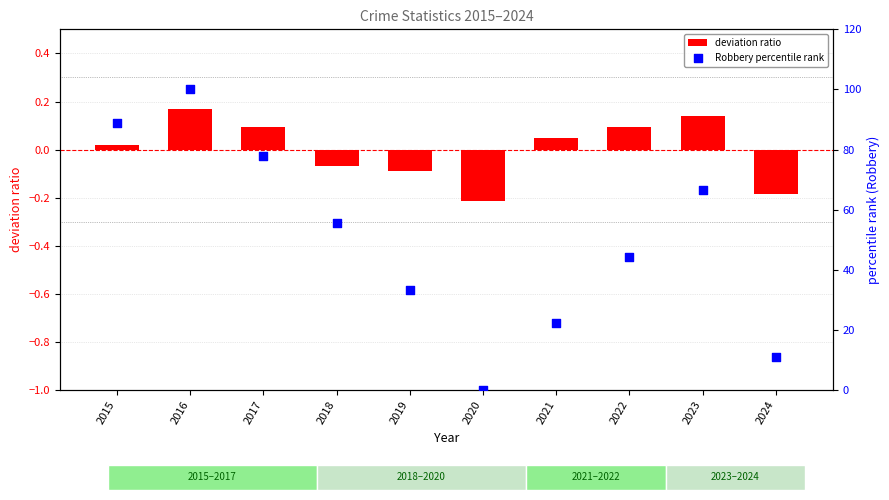

Which series contains the highest Y value?

Robbery percentile rank